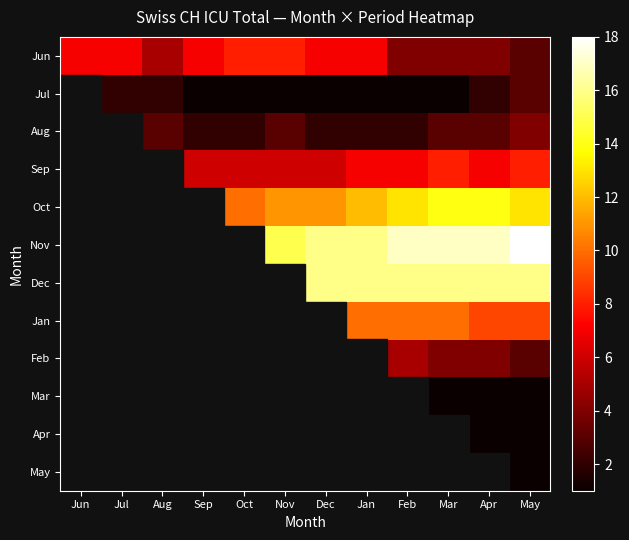

Reading left to right, extract all data points from this chart.

Jun: Jun=7	Jul=7	Aug=5	Sep=7	Oct=8	Nov=8	Dec=7	Jan=7	Feb=4	Mar=4	Apr=4	May=3
Jul: Jun=2	Jul=2	Aug=2	Sep=1	Oct=1	Nov=1	Dec=1	Jan=1	Feb=1	Mar=1	Apr=2	May=3
Aug: Jun=1	Jul=4	Aug=3	Sep=2	Oct=2	Nov=3	Dec=2	Jan=2	Feb=2	Mar=3	Apr=3	May=4
Sep: Jun=5	Jul=5	Aug=6	Sep=6	Oct=6	Nov=6	Dec=6	Jan=7	Feb=7	Mar=8	Apr=7	May=8
Oct: Jun=9	Jul=9	Aug=9	Sep=10	Oct=10	Nov=11	Dec=11	Jan=12	Feb=13	Mar=14	Apr=14	May=13
Nov: Jun=14	Jul=14	Aug=15	Sep=15	Oct=15	Nov=15	Dec=16	Jan=16	Feb=17	Mar=17	Apr=17	May=18
Dec: Jun=18	Jul=18	Aug=18	Sep=18	Oct=18	Nov=18	Dec=16	Jan=16	Feb=16	Mar=16	Apr=16	May=16
Jan: Jun=16	Jul=14	Aug=14	Sep=12	Oct=12	Nov=11	Dec=10	Jan=10	Feb=10	Mar=10	Apr=9	May=9
Feb: Jun=8	Jul=7	Aug=7	Sep=6	Oct=6	Nov=5	Dec=5	Jan=5	Feb=5	Mar=4	Apr=4	May=3
Mar: Jun=3	Jul=2	Aug=2	Sep=2	Oct=1	Nov=1	Dec=1	Jan=1	Feb=1	Mar=1	Apr=1	May=1
Apr: Jun=1	Jul=1	Aug=1	Sep=1	Oct=1	Nov=1	Dec=1	Jan=1	Feb=1	Mar=1	Apr=1	May=1
May: Jun=1	Jul=1	Aug=1	Sep=1	Oct=1	Nov=1	Dec=1	Jan=1	Feb=1	Mar=1	Apr=1	May=1